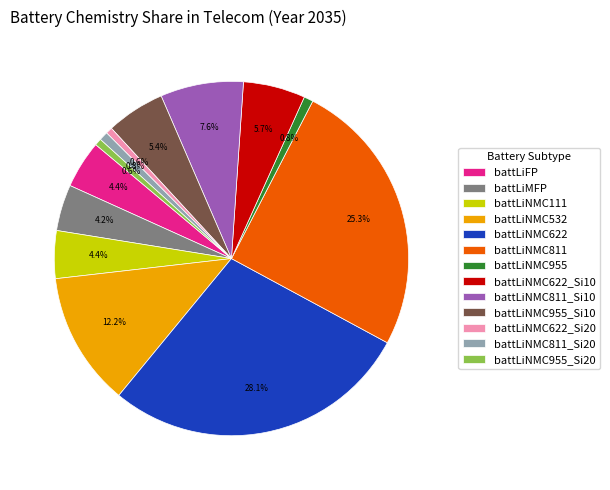

To the nearest percent, what is the average slice percentage?

8%